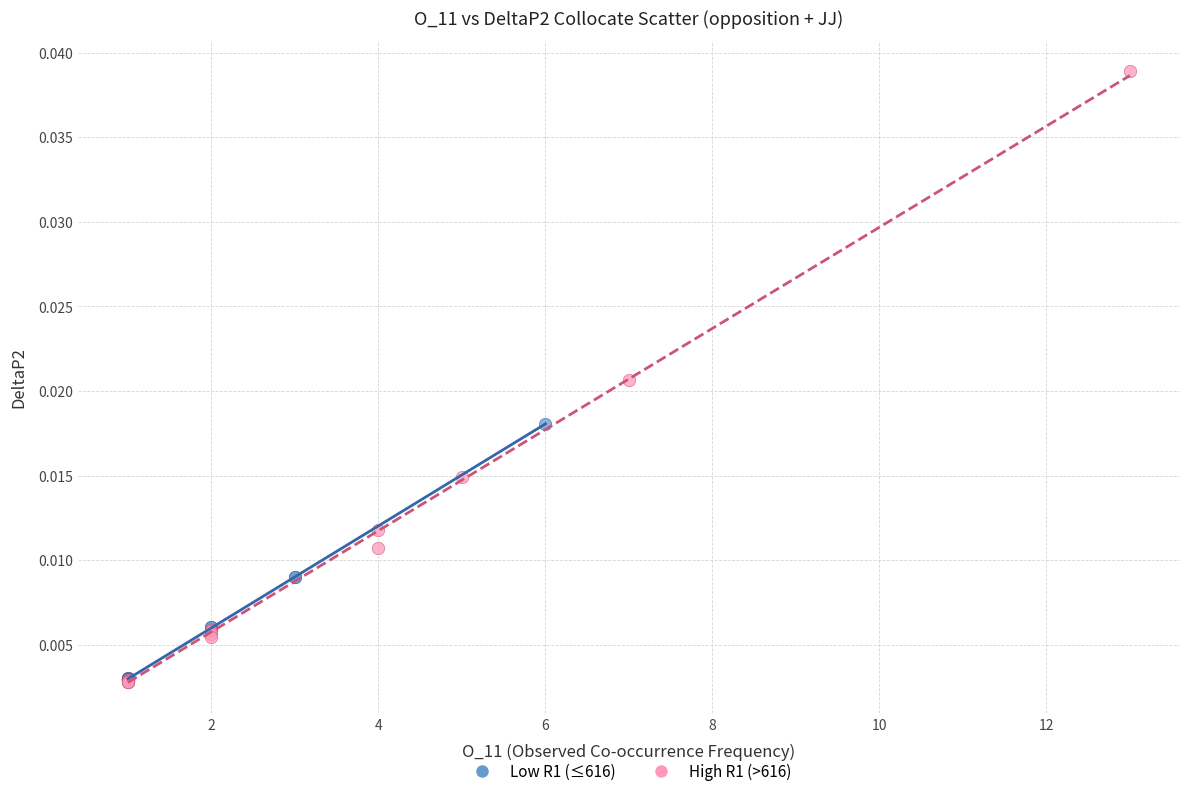

Which series has the widest spread of Y values?

High R1 (>616)